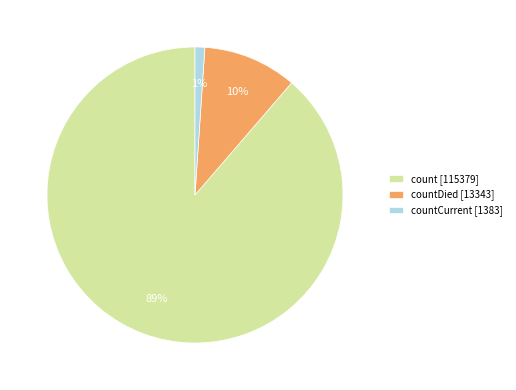

Rank the categories by value from highest to lowest.

count [115379], countDied [13343], countCurrent [1383]